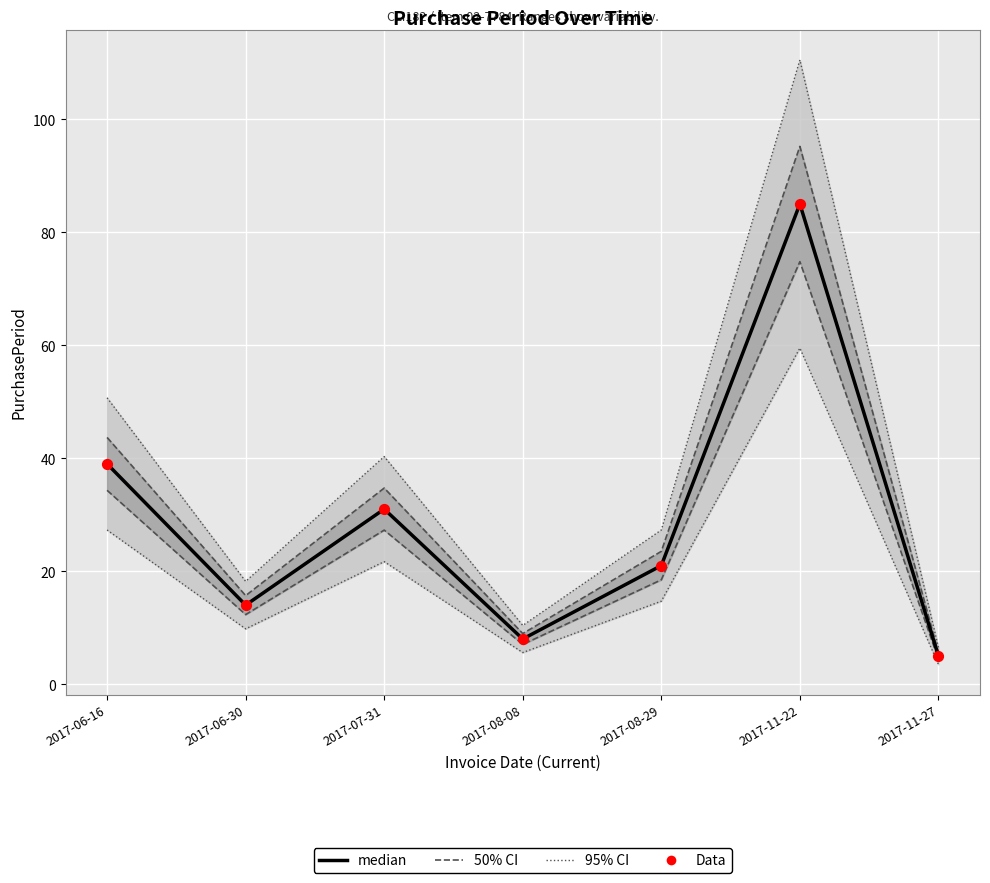

Is the value of Data at 2017-07-31 greater than the value of median at 2017-11-22?

No